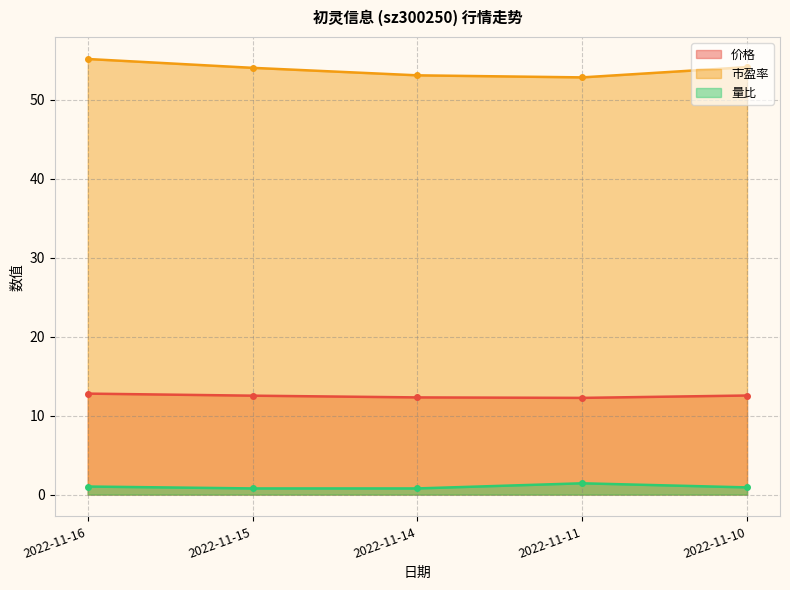

At how many categories does at least one series exceed 9?

5